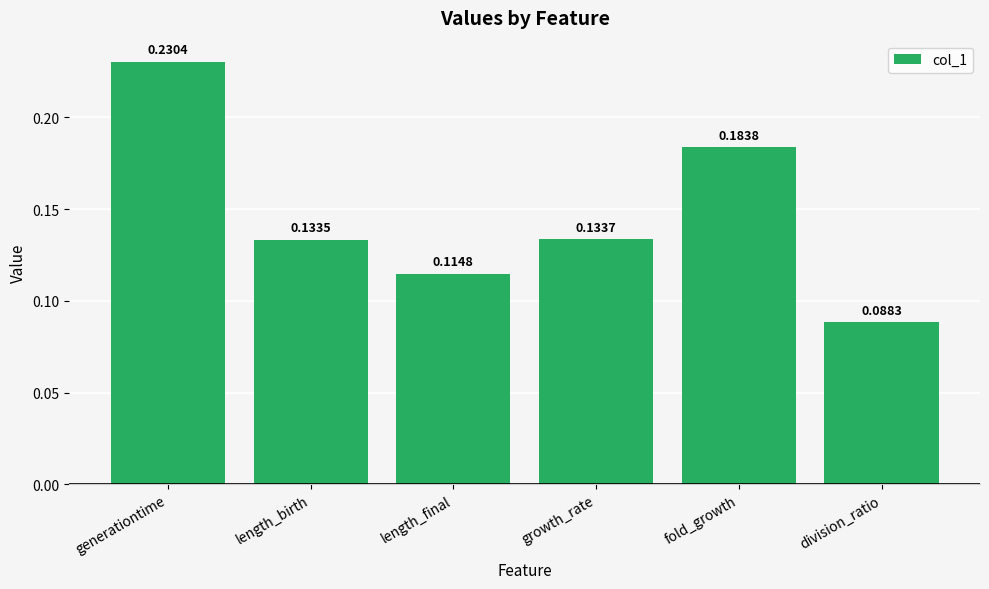

At which category does the chart reach its peak across all series?

generationtime